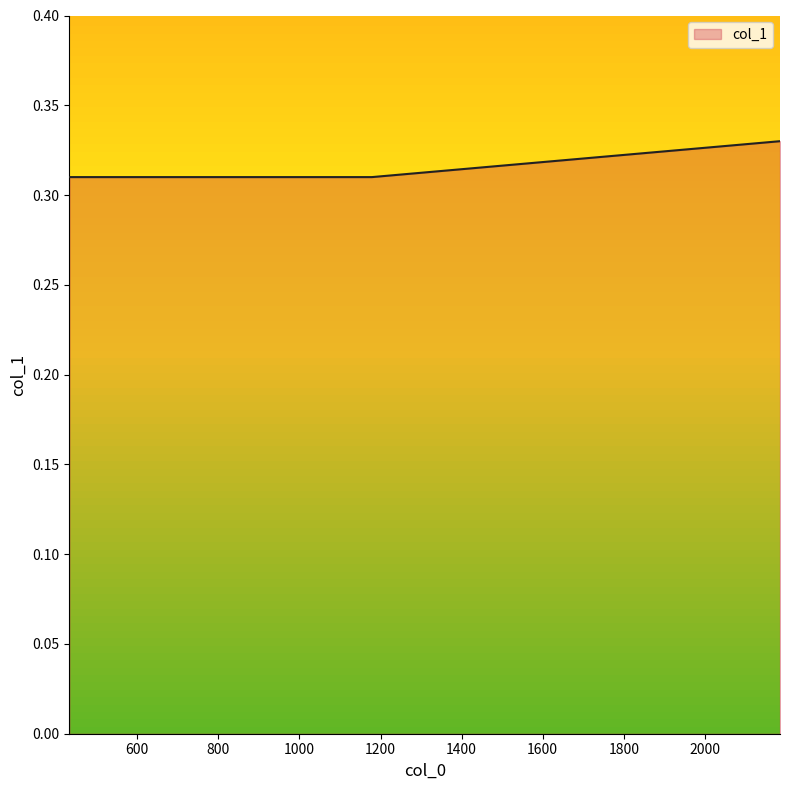

True or false: there are more than 1 points higher than both neighbors.

False